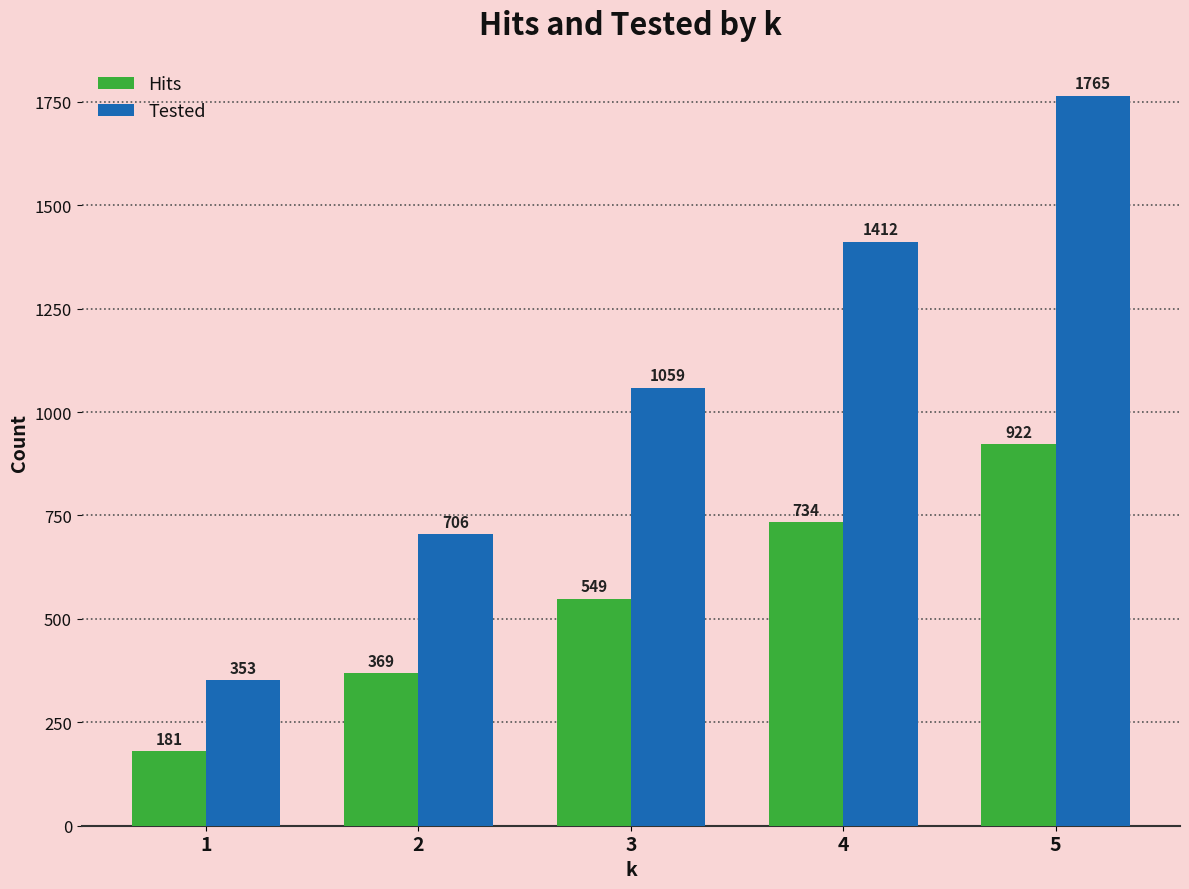

Which series has the largest total across all categories?

Tested